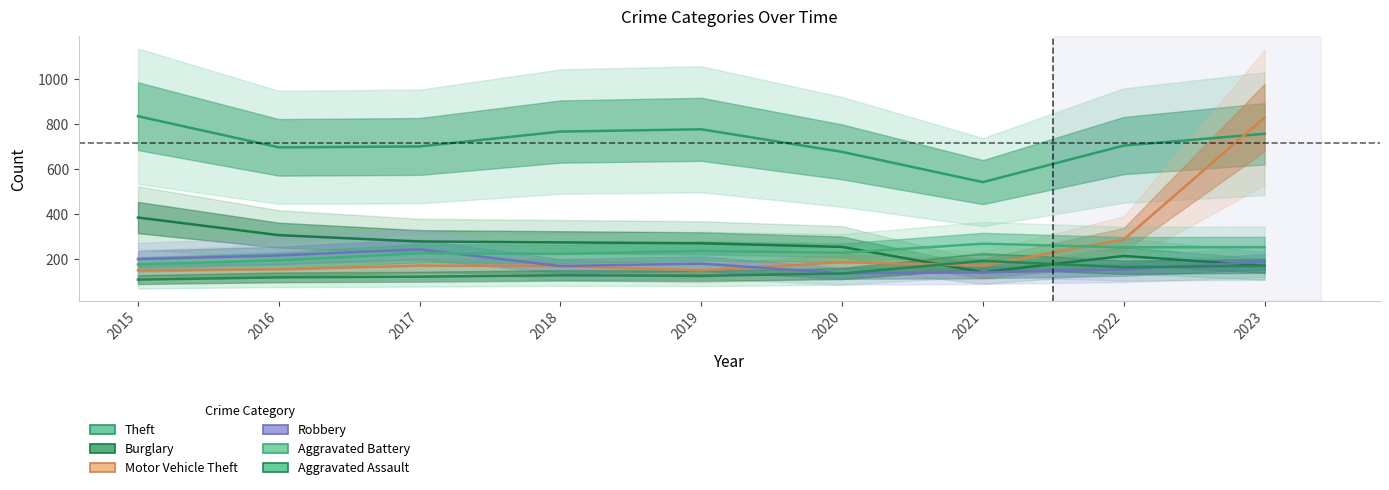

Count the number of categories in the chart.

9